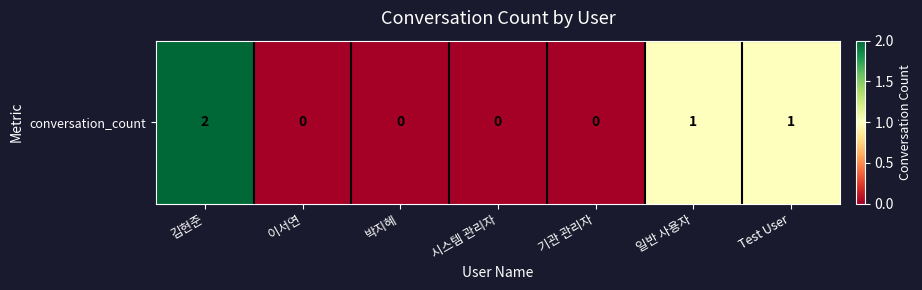

Reading left to right, what are all the values shown in this chart?

김현준=2	이서연=0	박지혜=0	시스템 관리자=0	기관 관리자=0	일반 사용자=1	Test User=1